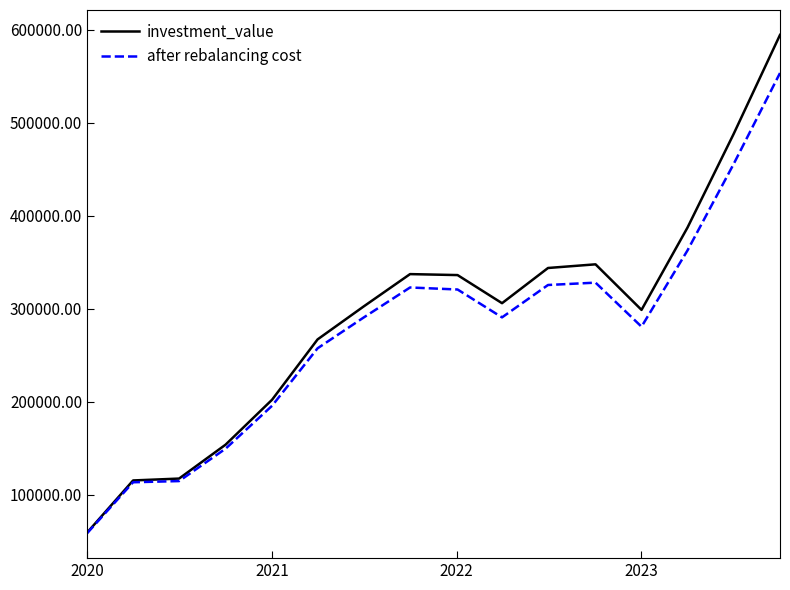

List the series in order of their peak value, lowest first.

after rebalancing cost, investment_value